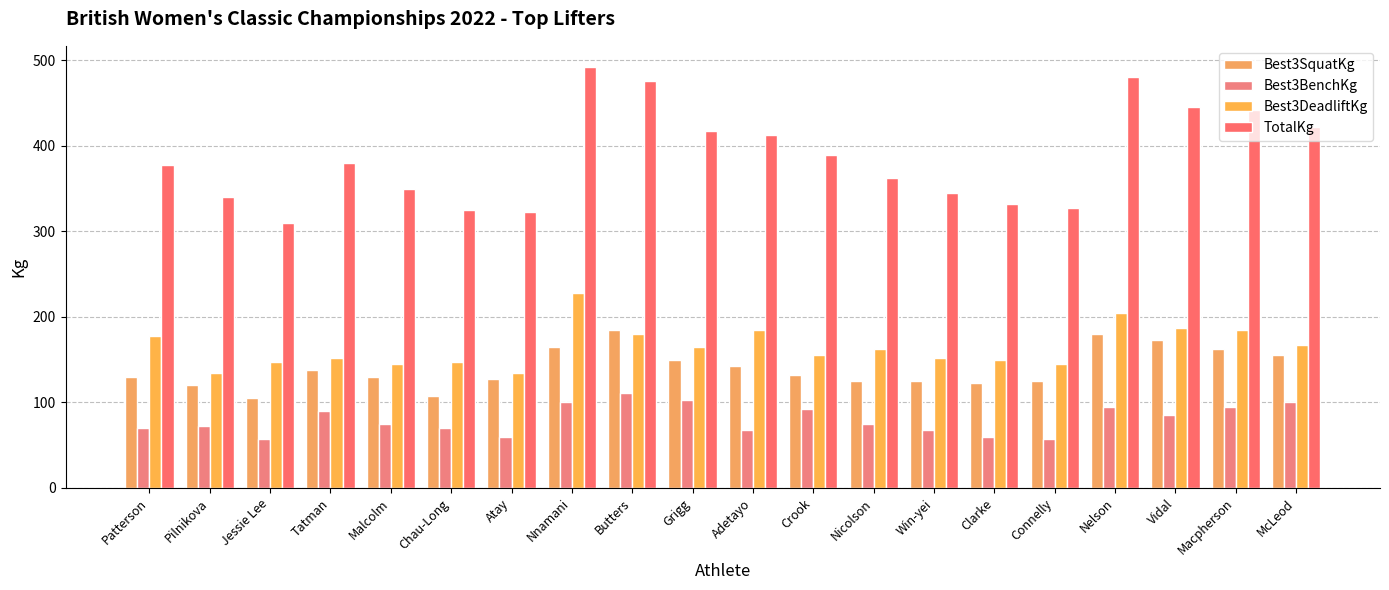

What are all the series names shown in the legend?

Best3SquatKg, Best3BenchKg, Best3DeadliftKg, TotalKg